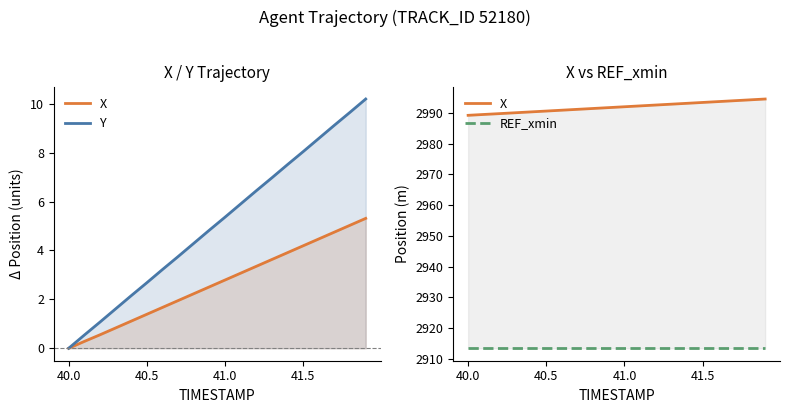

Reading left to right, list all the values displayed in this chart.

X: 2989.2	2989.5	2989.8	2990.1	2990.3	2990.6	2990.9	2991.2	2991.5	2991.8	2992.0	2992.3	2992.6	2992.9	2993.2	2993.4	2993.7	2994.0	2994.3	2994.6
Y: 0.0	0.5	1.1	1.6	2.2	2.7	3.2	3.8	4.3	4.8	5.4	5.9	6.4	7.0	7.5	8.0	8.6	9.1	9.7	10.2
REF_xmin: 2913.4	2913.4	2913.4	2913.4	2913.4	2913.4	2913.4	2913.4	2913.4	2913.4	2913.4	2913.4	2913.4	2913.4	2913.4	2913.4	2913.4	2913.4	2913.4	2913.4